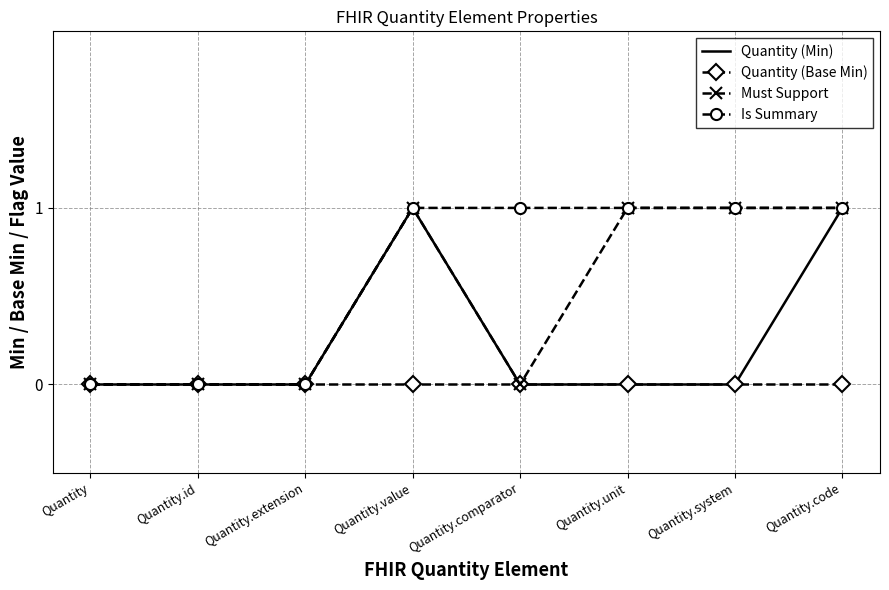

What position from the left is Quantity.id?

2